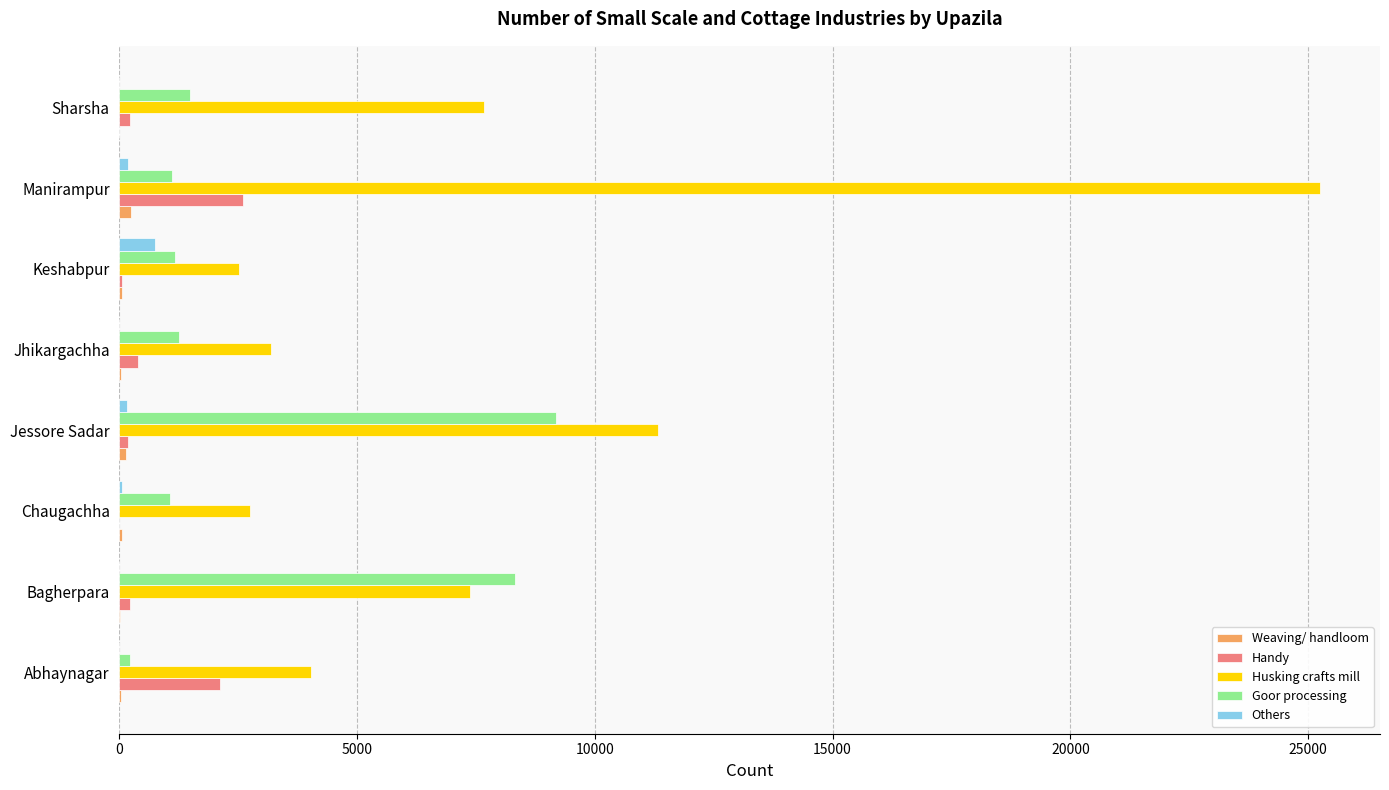

What is the maximum value shown in the chart?

25250